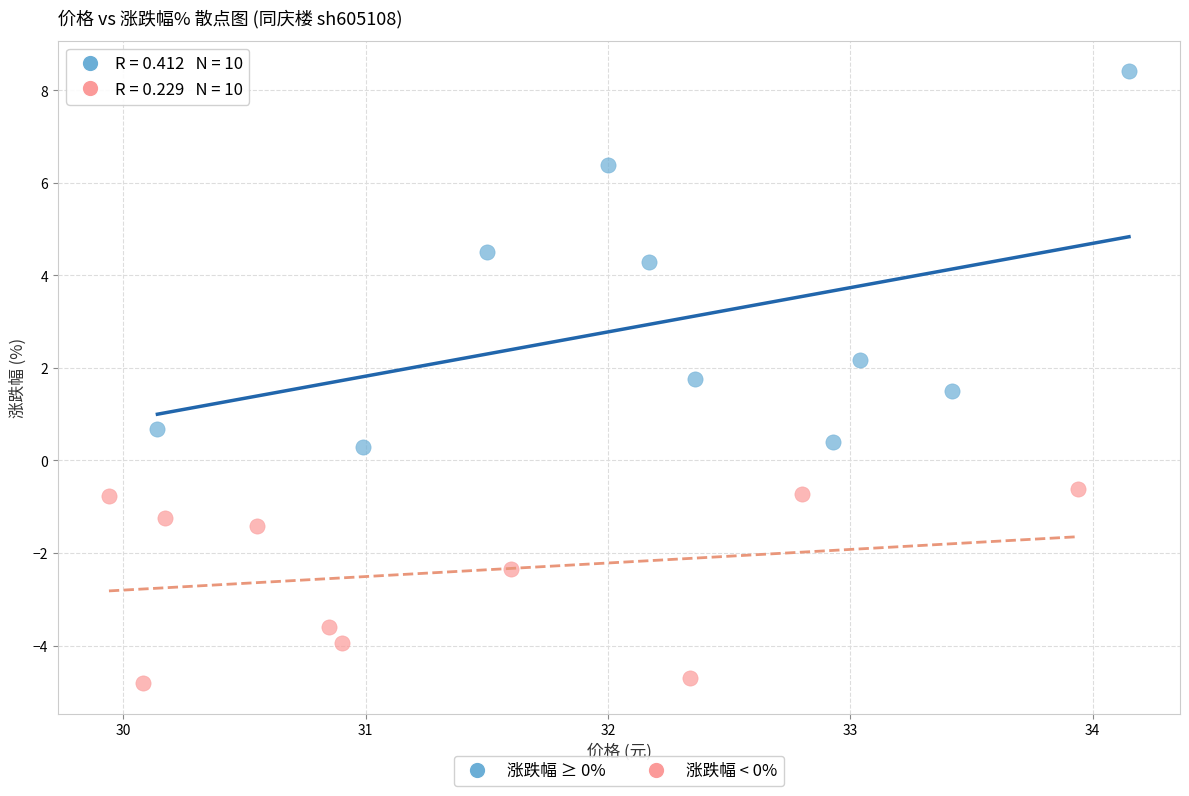

Which series reaches the maximum Y coordinate?

涨跌幅 ≥ 0%